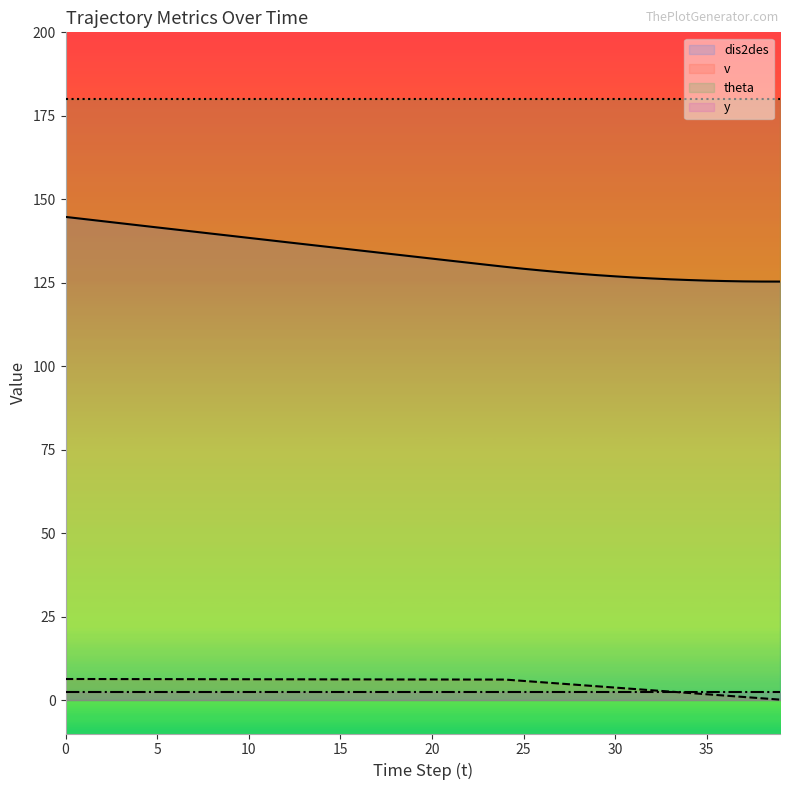

Which category has the lowest value in the v series?

39